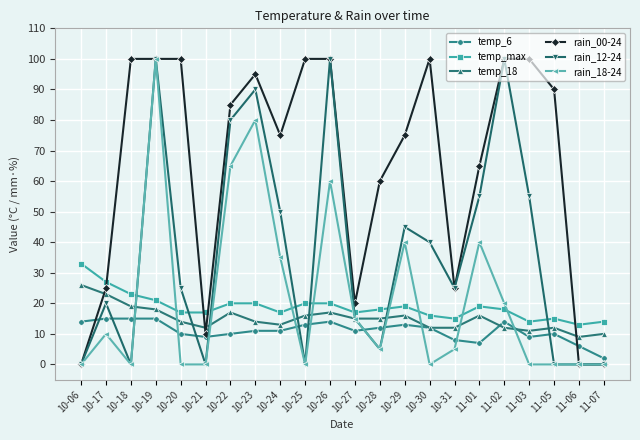

What is the difference between the second highest and minimum values in the rain_18-24 series?

80